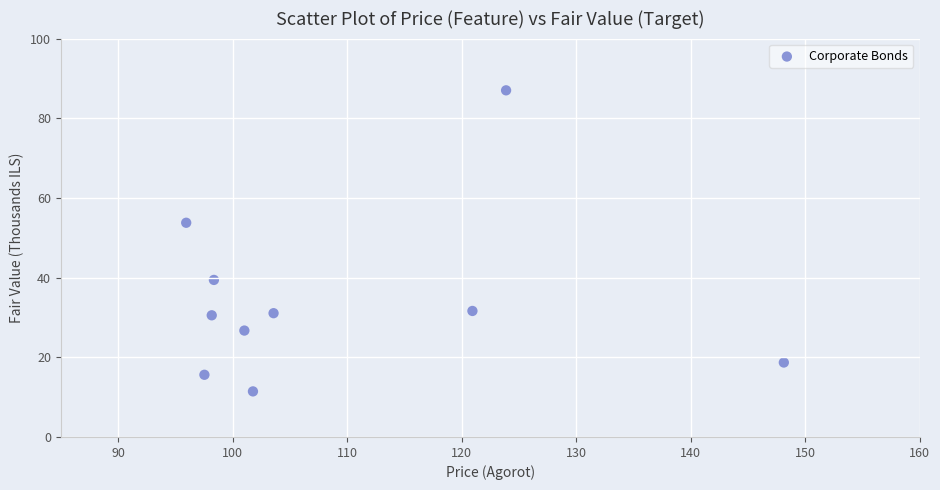

What is the range of X values (max minus min)?

52.2